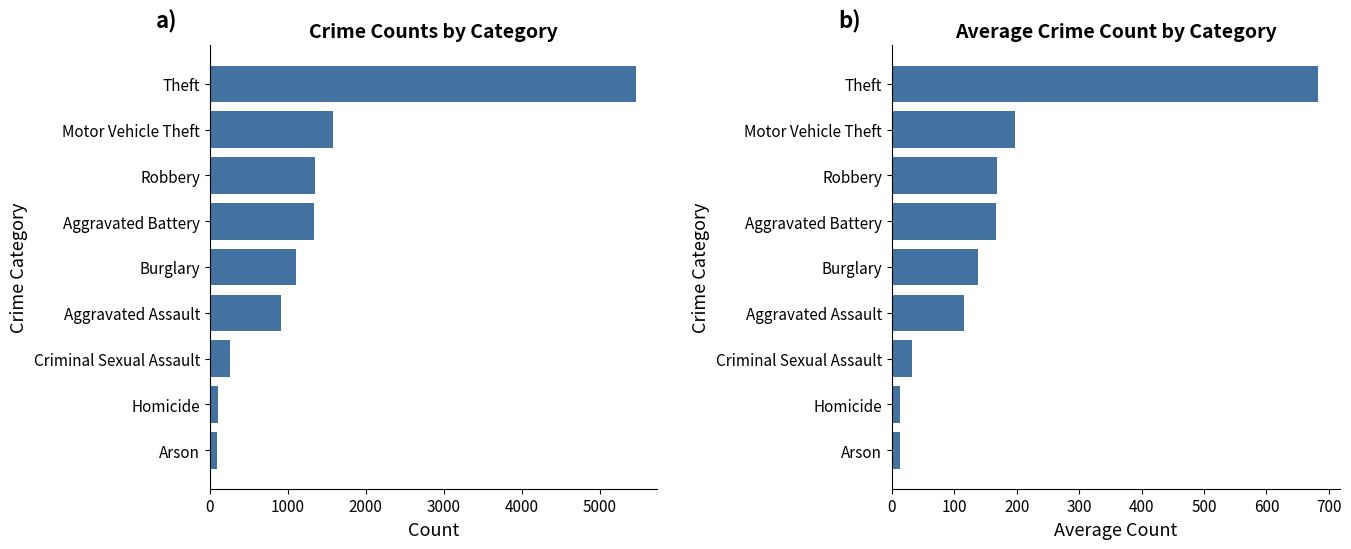

What is the difference between the maximum and minimum values in the Total Count series?

5367.0